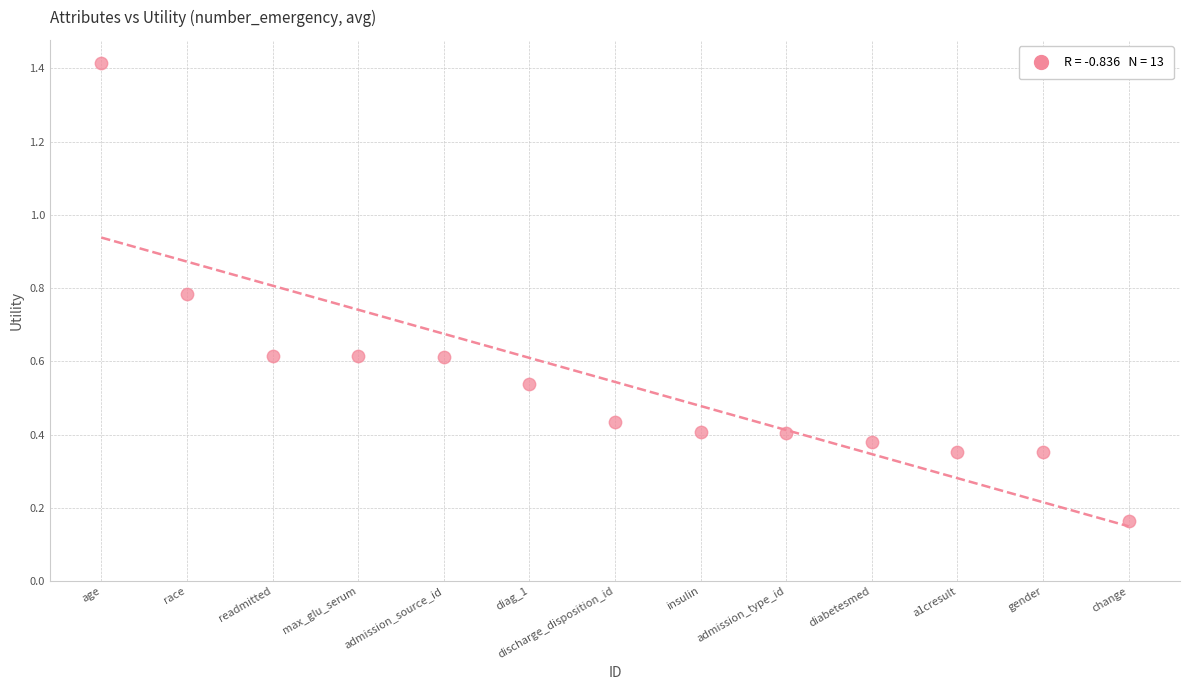

What is the range of Y values (max minus min)?

1.2